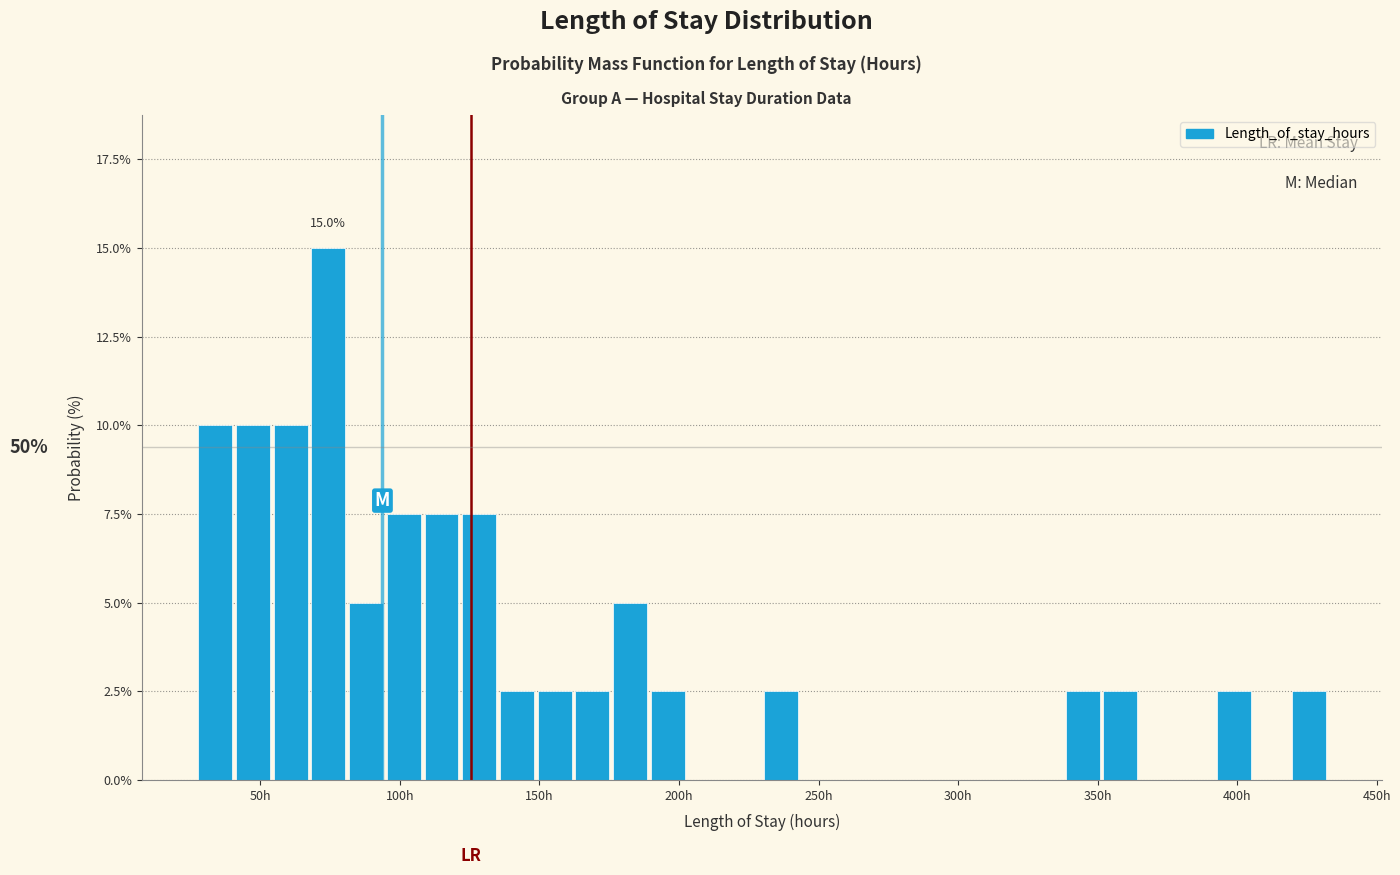

Read against the x-axis, roughly where is the centre of the tallest bar?

75